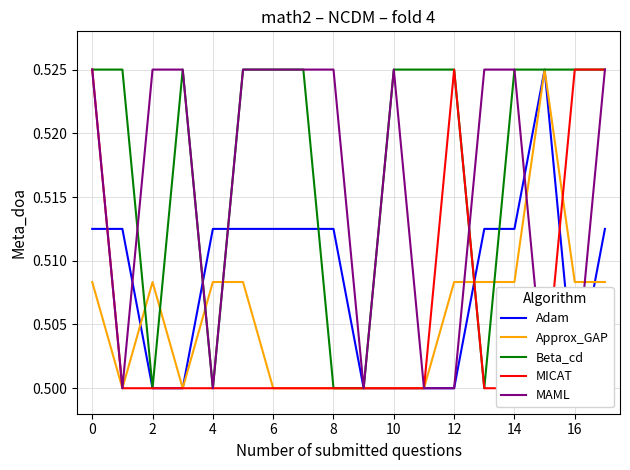

What is the label of the 12th point from the left?

11